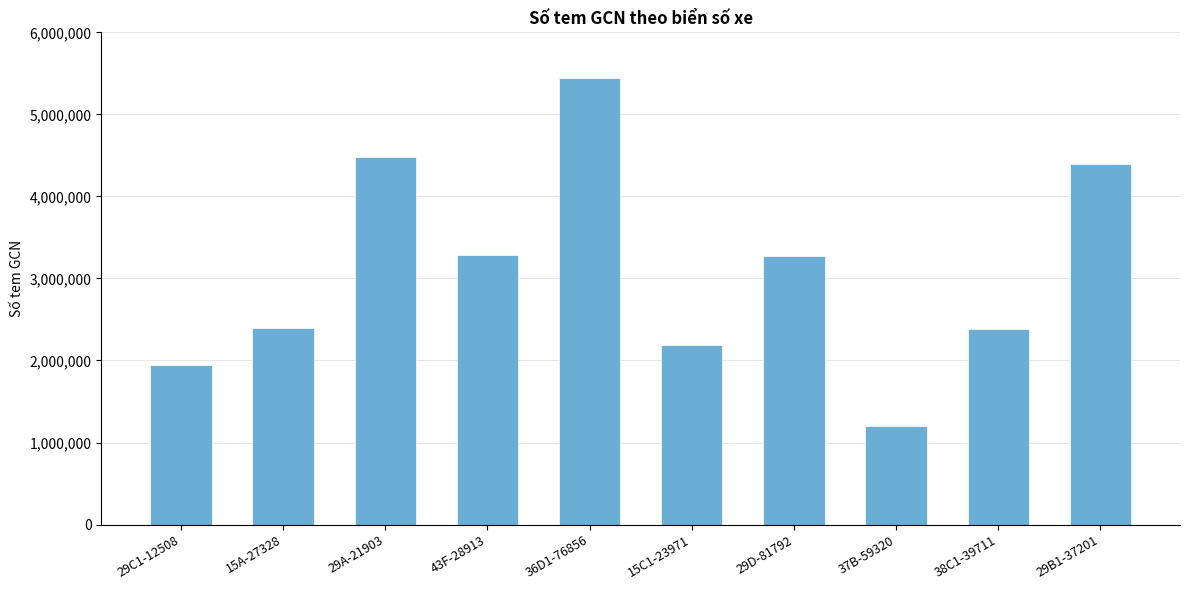

Is it true that the value at 38C1-39711 is 850306?

False